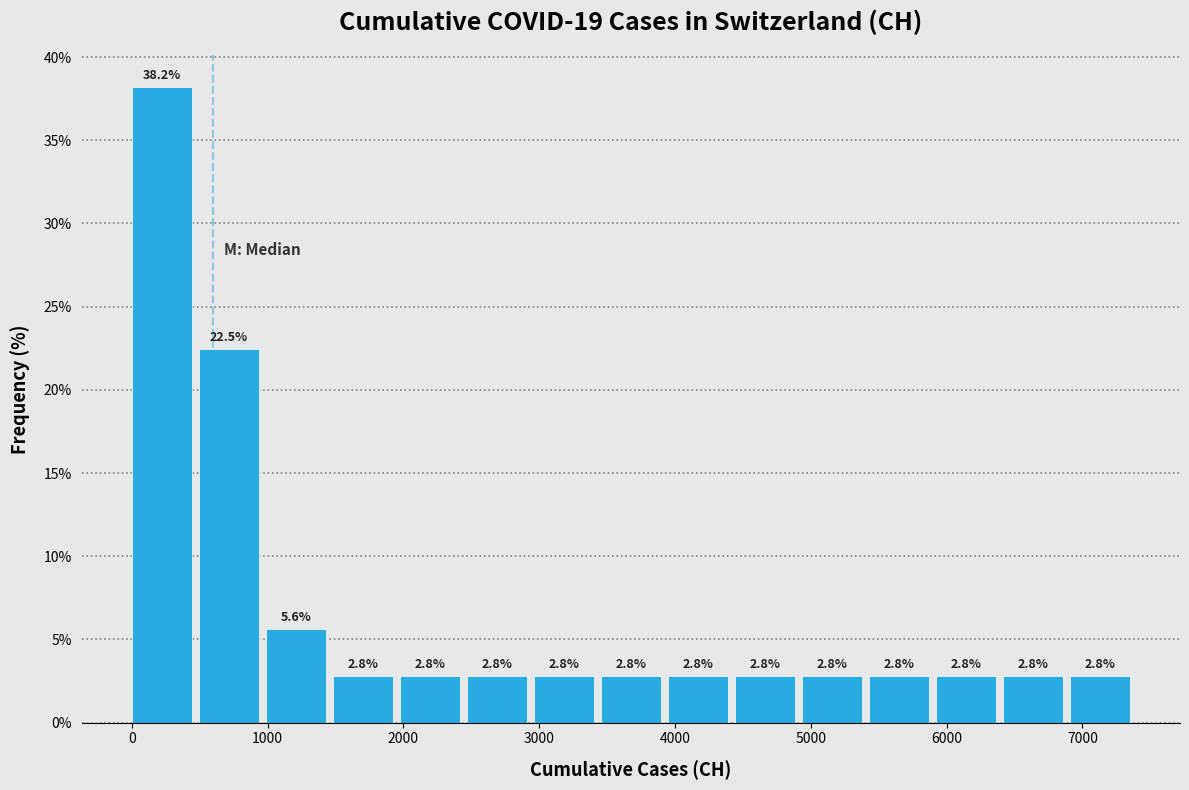

Reading left to right, list every bar in this chart as the range it spans on the x-axis followed by its height. The bar edges are not printed on the chart, so give them approximately, as read against the axis.

0 to 500: 38.2
500 to 1000: 22.5
1000 to 1500: 5.6
1500 to 2000: 2.8
2000 to 2500: 2.8
2500 to 3000: 2.8
3000 to 3500: 2.8
3500 to 3900: 2.8
3900 to 4400: 2.8
4400 to 4900: 2.8
4900 to 5400: 2.8
5400 to 5900: 2.8
5900 to 6400: 2.8
6400 to 6900: 2.8
6900 to 7400: 2.8